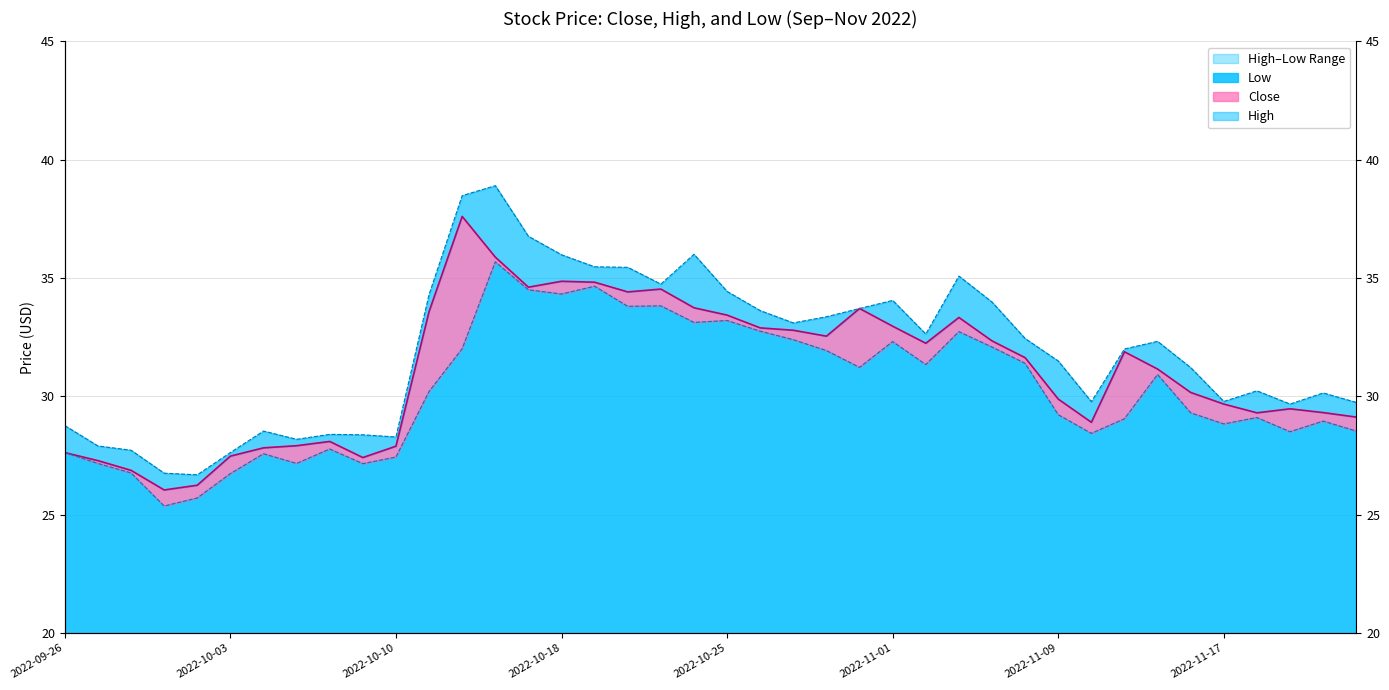

List the labels in order of Close value, smallest first.

2022-09-29, 2022-09-30, 2022-09-28, 2022-09-27, 2022-10-07, 2022-10-03, 2022-09-26, 2022-10-04, 2022-10-10, 2022-10-05, 2022-10-06, 2022-11-10, 2022-11-23, 2022-11-18, 2022-11-22, 2022-11-21, 2022-11-17, 2022-11-09, 2022-11-16, 2022-11-14, 2022-11-08, 2022-11-11, 2022-11-03, 2022-11-07, 2022-10-28, 2022-10-27, 2022-10-26, 2022-11-01, 2022-11-04, 2022-10-25, 2022-10-11, 2022-10-31, 2022-10-24, 2022-10-20, 2022-10-21, 2022-10-17, 2022-10-19, 2022-10-18, 2022-10-14, 2022-10-13